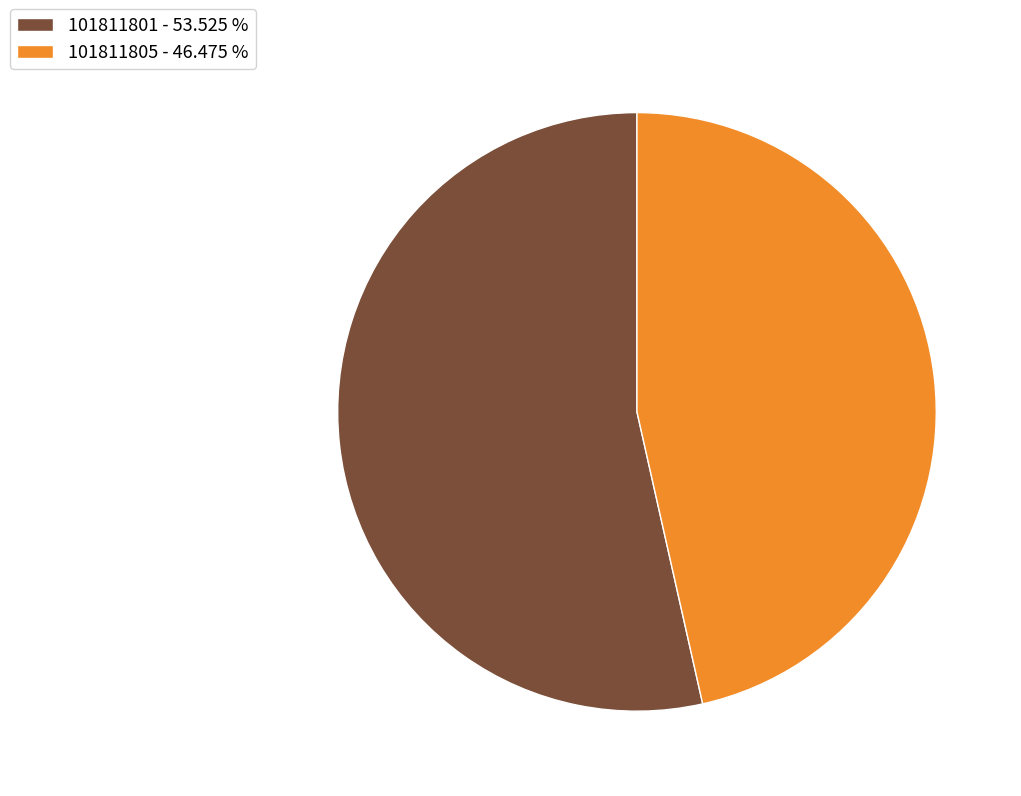

Which category has the smallest portion of the pie?

101811805